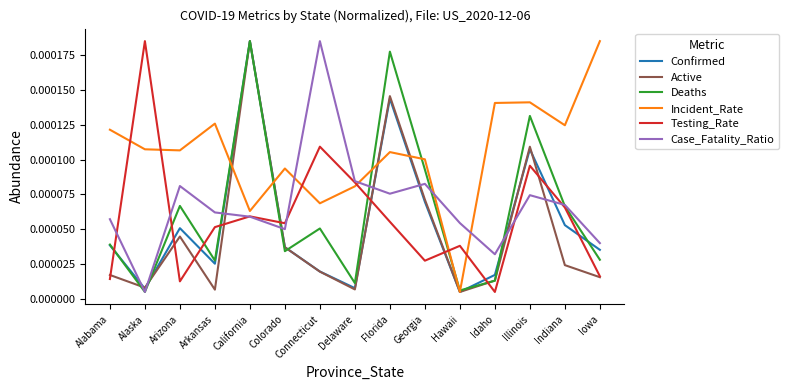

Where is the first local minimum for Confirmed?

Alaska